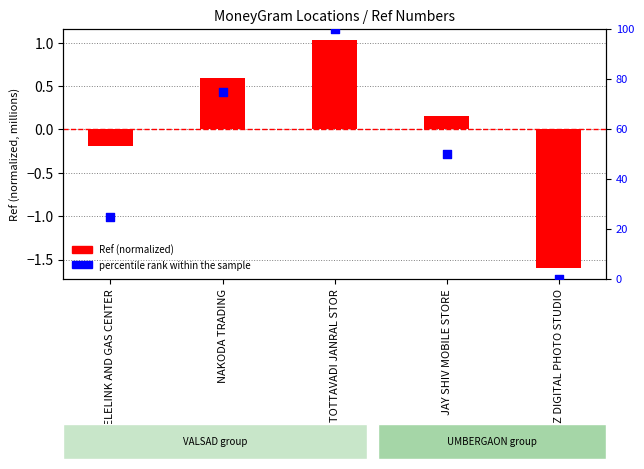

Which series has the widest spread of Y values?

percentile rank within the sample